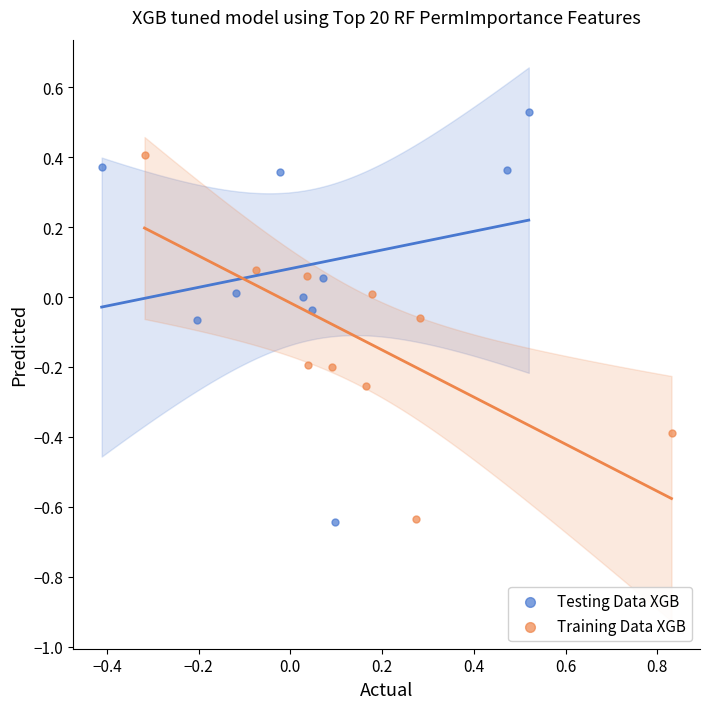

Which series has the widest spread of Y values?

Testing Data XGB